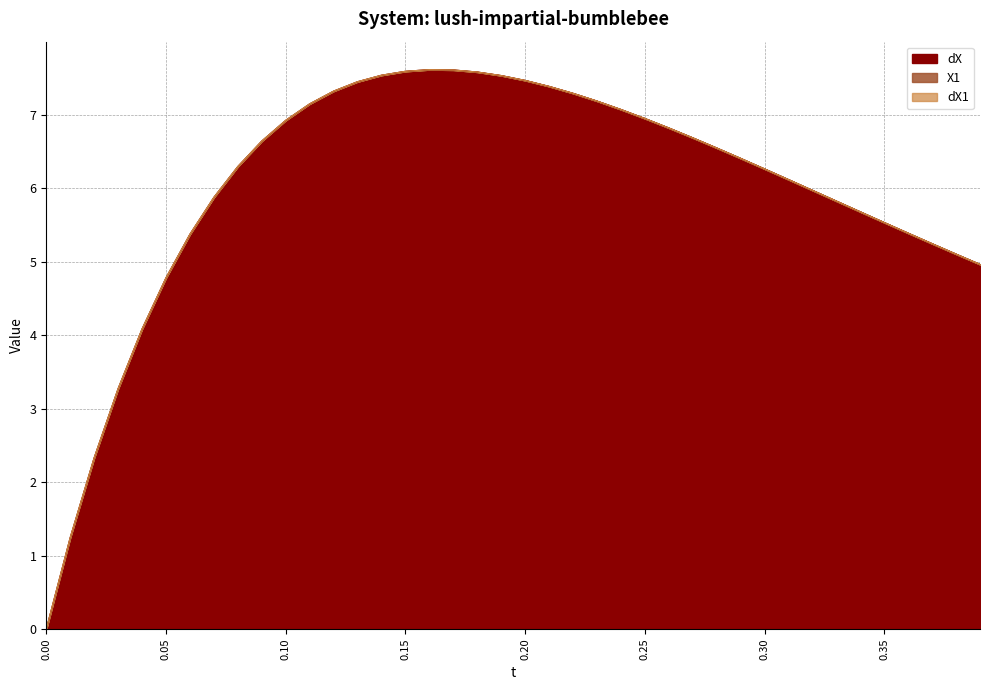

List the series in order of their peak value, highest first.

dX, X1, dX1